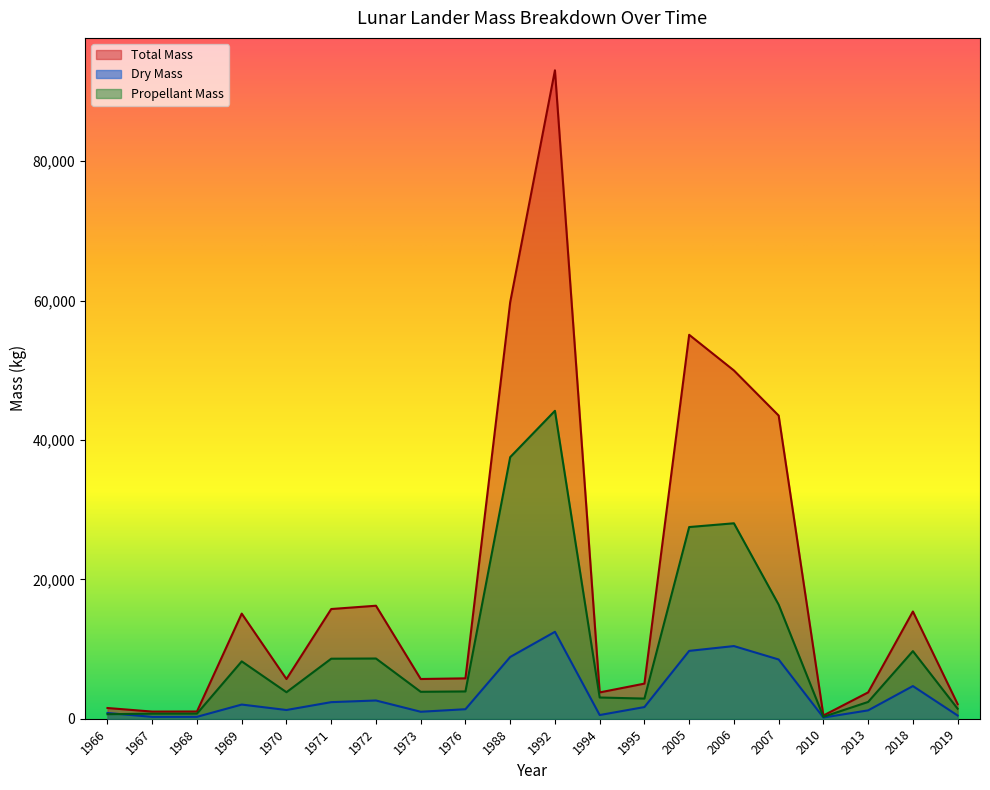

Which has a higher value, 2018 or 1972?

1972